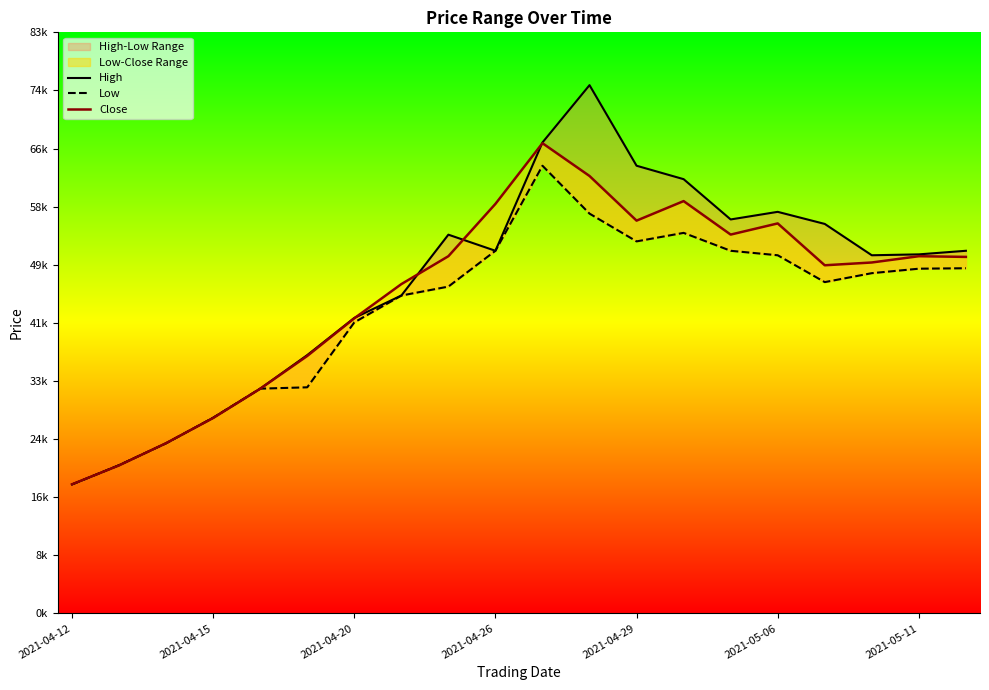

What is the lowest value of the High series?

18481